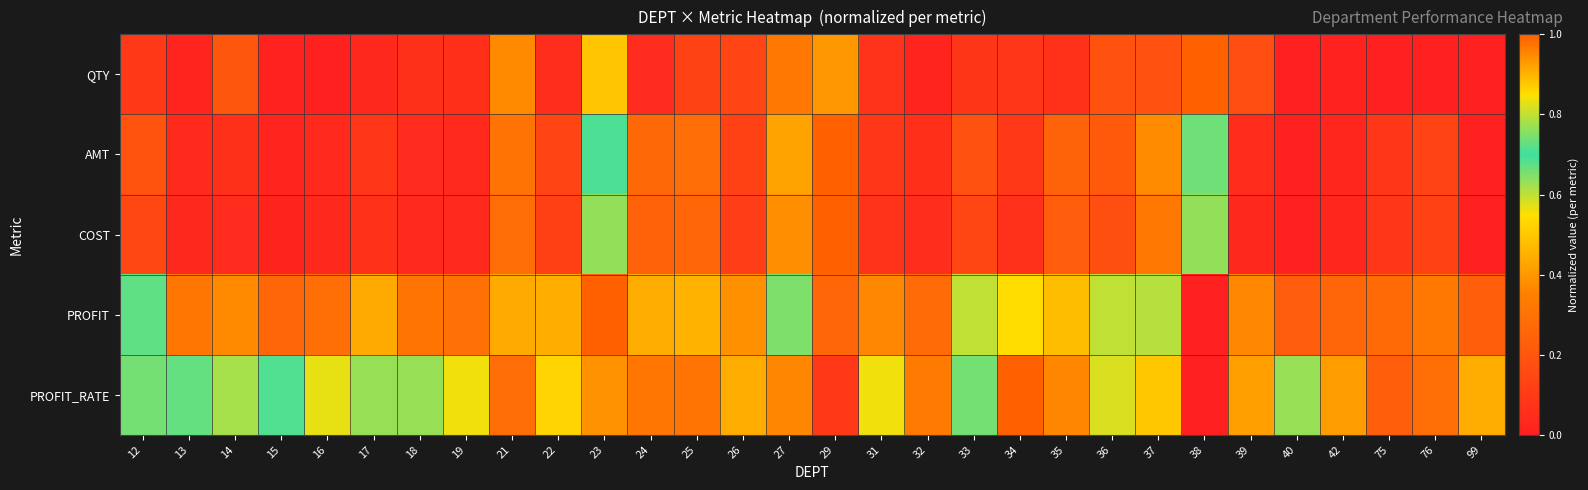

Reading left to right, list all the values displayed in this chart.

QTY: 12=0.1	13=0.0	14=0.2	15=0.0	16=0.0	17=0.0	18=0.1	19=0.1	21=0.4	22=0.1	23=0.5	24=0.0	25=0.1	26=0.1	27=0.3	29=0.4	31=0.1	32=0.0	33=0.1	34=0.1	35=0.1	36=0.2	37=0.2	38=1.0	39=0.2	40=0.0	42=0.0	75=0.0	76=0.0	99=0.0
AMT: 12=0.2	13=0.0	14=0.1	15=0.0	16=0.0	17=0.1	18=0.0	19=0.0	21=0.3	22=0.1	23=0.7	24=0.3	25=0.3	26=0.1	27=0.4	29=1.0	31=0.1	32=0.1	33=0.2	34=0.1	35=0.2	36=0.2	37=0.4	38=0.7	39=0.0	40=0.0	42=0.0	75=0.1	76=0.1	99=0.0
COST: 12=0.1	13=0.0	14=0.0	15=0.0	16=0.0	17=0.1	18=0.0	19=0.0	21=0.3	22=0.1	23=0.6	24=0.2	25=0.3	26=0.1	27=0.4	29=1.0	31=0.1	32=0.1	33=0.1	34=0.1	35=0.2	36=0.2	37=0.3	38=0.8	39=0.0	40=0.0	42=0.0	75=0.1	76=0.1	99=0.0
PROFIT: 12=0.7	13=0.3	14=0.4	15=0.3	16=0.3	17=0.4	18=0.3	19=0.3	21=0.4	22=0.4	23=1.0	24=0.4	25=0.5	26=0.4	27=0.7	29=0.3	31=0.4	32=0.3	33=0.6	34=0.5	35=0.5	36=0.6	37=0.8	38=0.0	39=0.4	40=0.2	42=0.3	75=0.3	76=0.3	99=0.2
PROFIT_RATE: 12=0.7	13=0.7	14=0.8	15=0.7	16=0.6	17=0.8	18=0.6	19=0.6	21=0.3	22=0.5	23=0.4	24=0.3	25=0.3	26=0.4	27=0.4	29=0.1	31=0.6	32=0.3	33=0.7	34=1.0	35=0.4	36=0.6	37=0.5	38=0.0	39=0.9	40=0.6	42=0.4	75=0.2	76=0.3	99=0.4